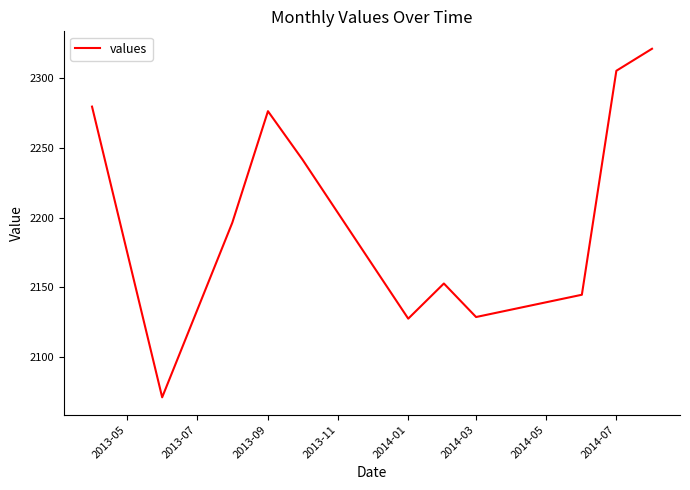

What is the smallest value displayed?

2071.3